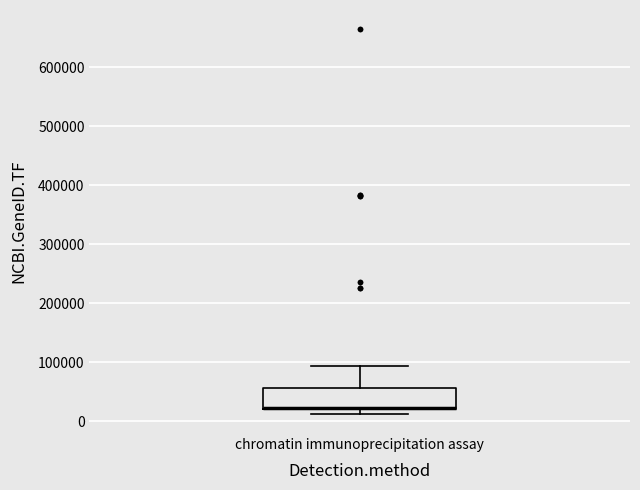

Transcribe this box plot: give where the median line is, the range the box spans, and where the two whiskers end, as read against the y-axis. The values are not printed on the chart, so give them approximately, as read against the axis.

median 20000 (drawn on the box's lower edge), box 20000 to 60000, whiskers 10000 to 90000